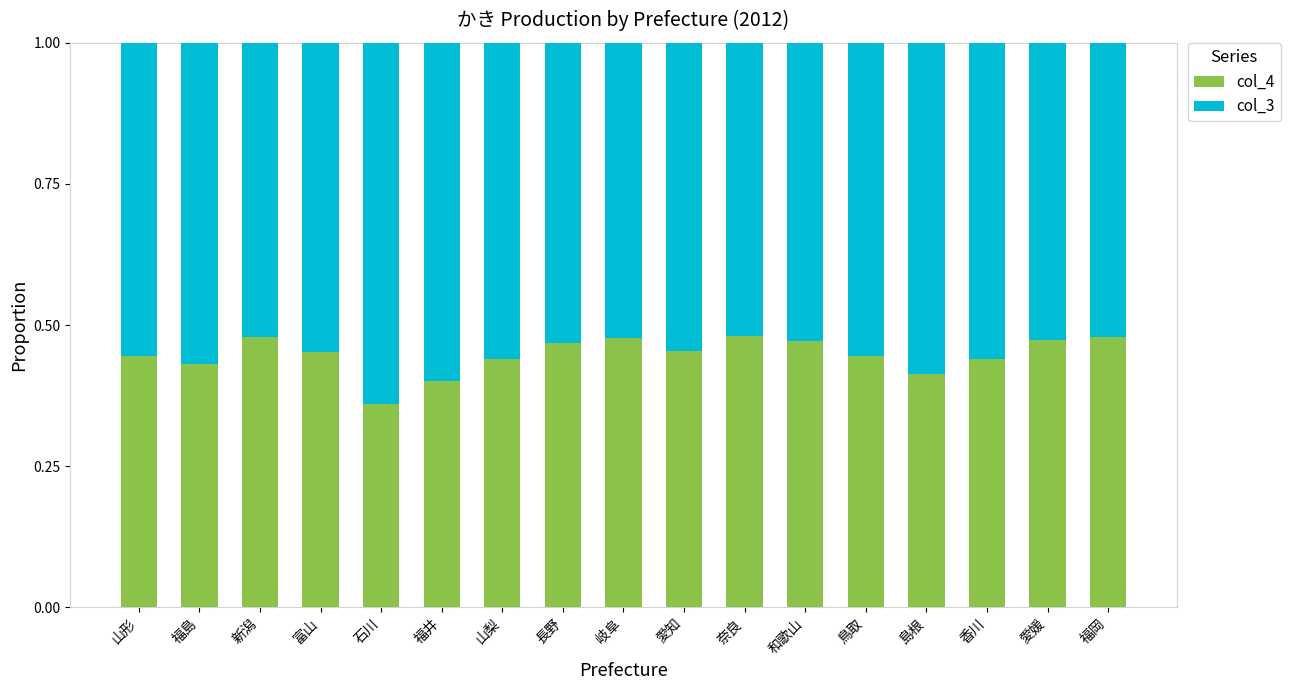

Does the chart contain stacked bars?

Yes